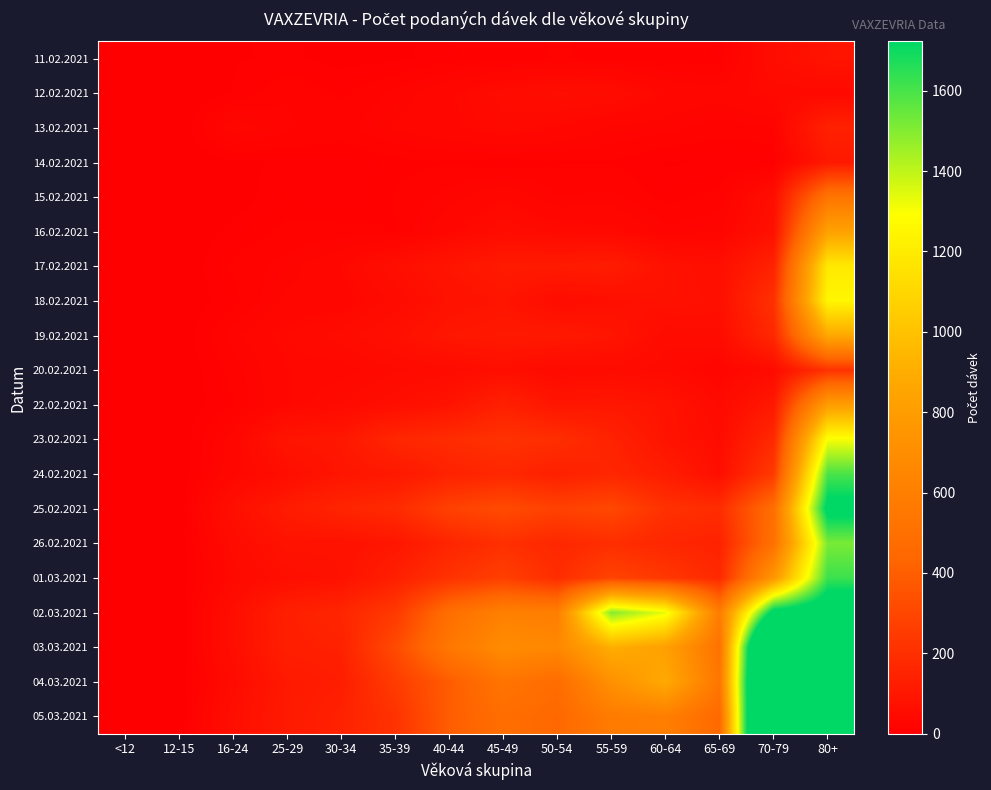

Rank the series by their maximum value, from highest to lowest.

05.03.2021, 04.03.2021, 03.03.2021, 02.03.2021, 25.02.2021, 01.03.2021, 24.02.2021, 26.02.2021, 23.02.2021, 18.02.2021, 17.02.2021, 19.02.2021, 16.02.2021, 22.02.2021, 15.02.2021, 20.02.2021, 13.02.2021, 14.02.2021, 11.02.2021, 12.02.2021